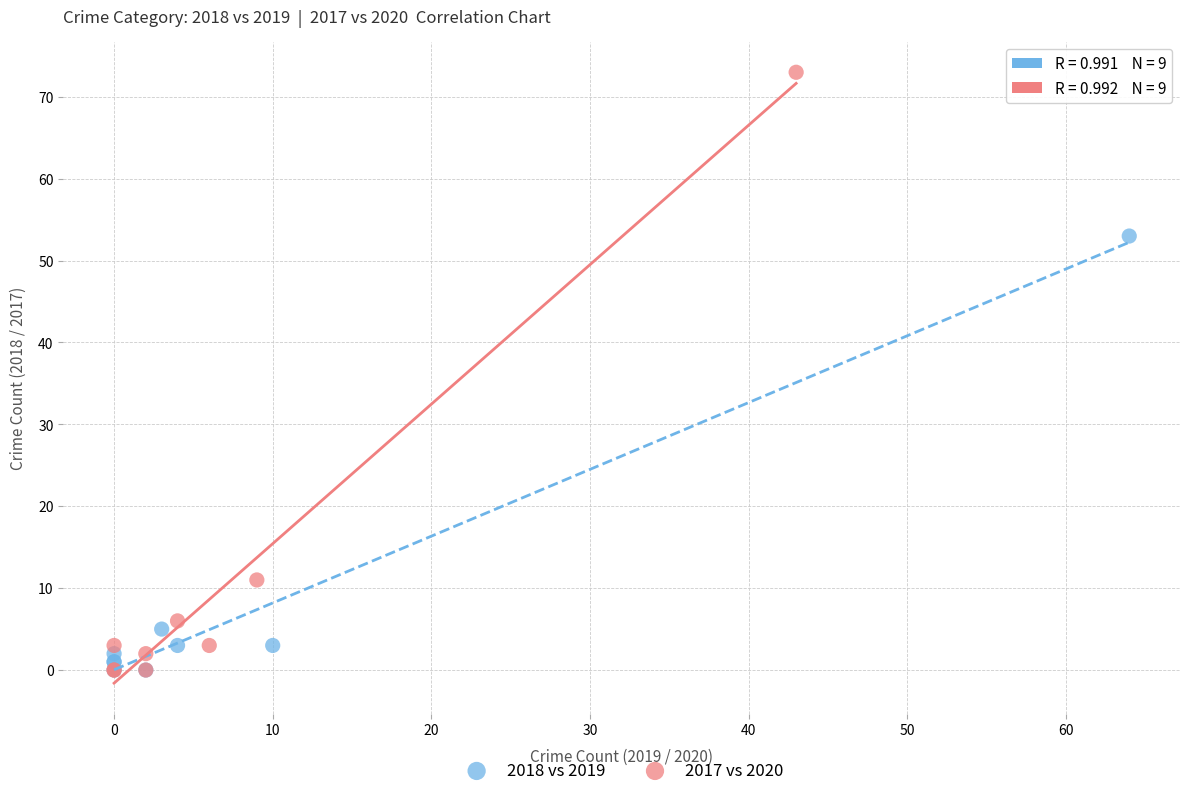

What are all the series names shown in the legend?

2018 vs 2019, 2017 vs 2020